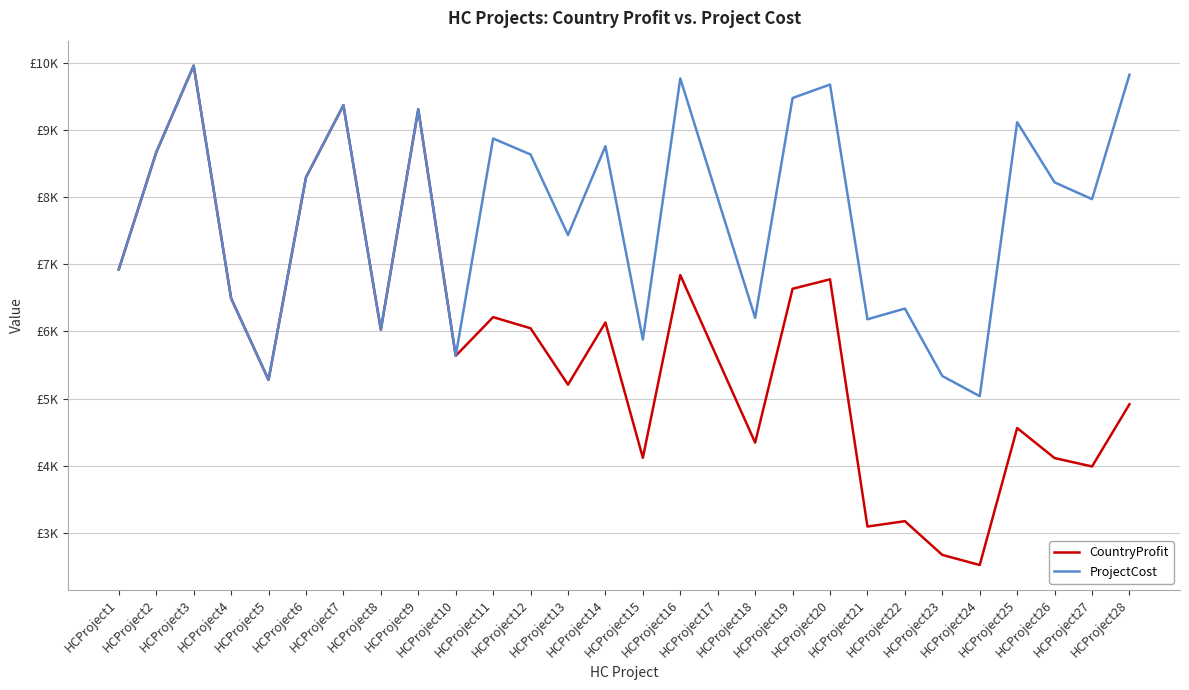

What is the lowest value of the CountryProfit series?

2517